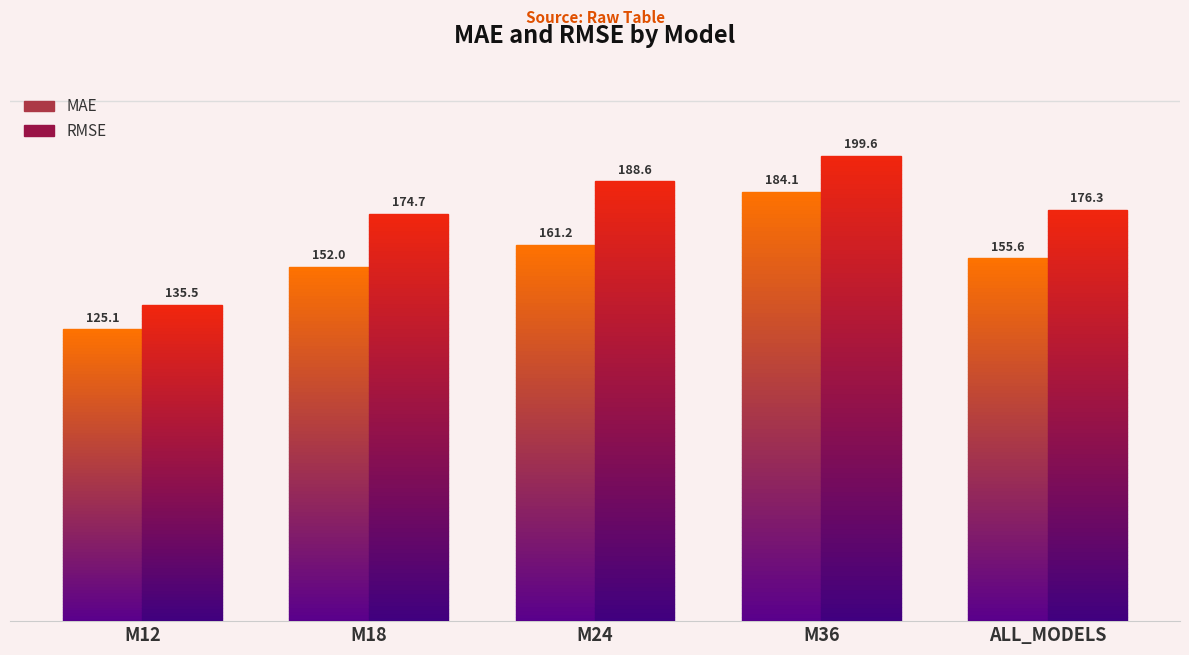

At how many categories does at least one series exceed 192?

1